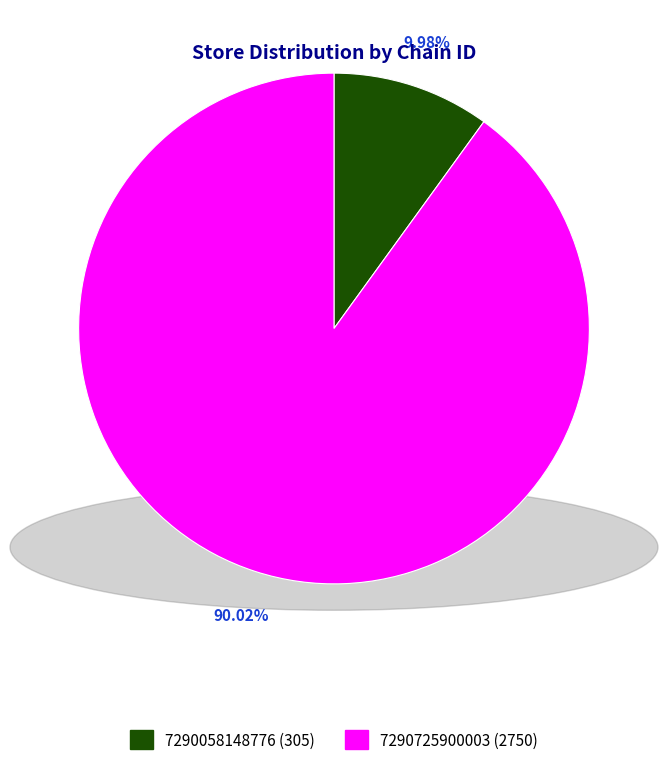

Count the number of slices in the pie.

2